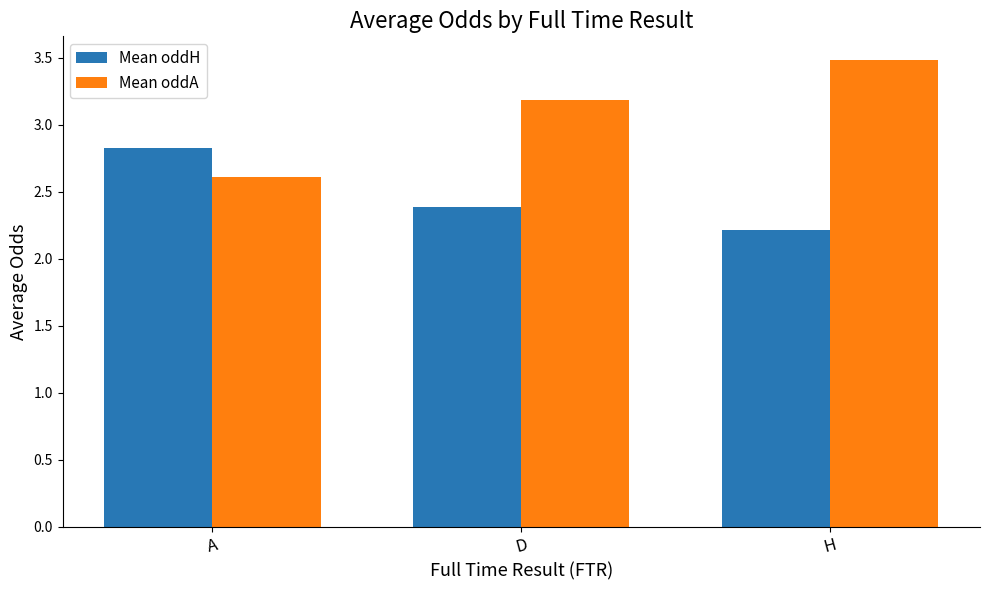

What are all the series names shown in the legend?

Mean oddH, Mean oddA